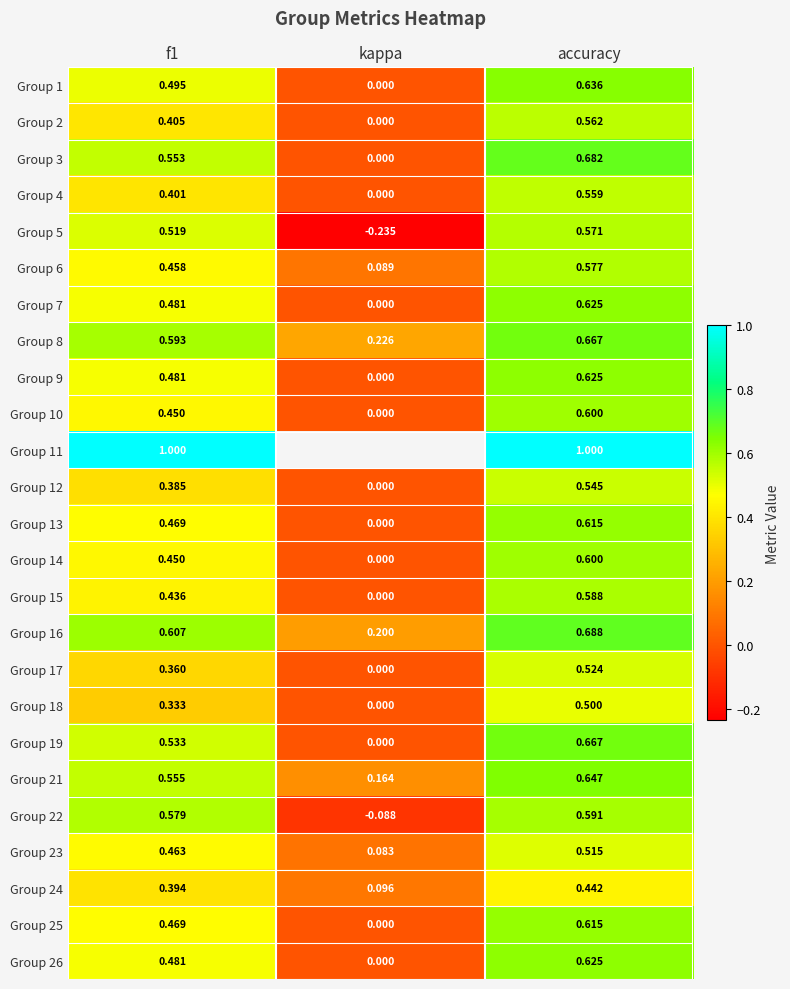

At which label does Group 14 reach its peak?

accuracy